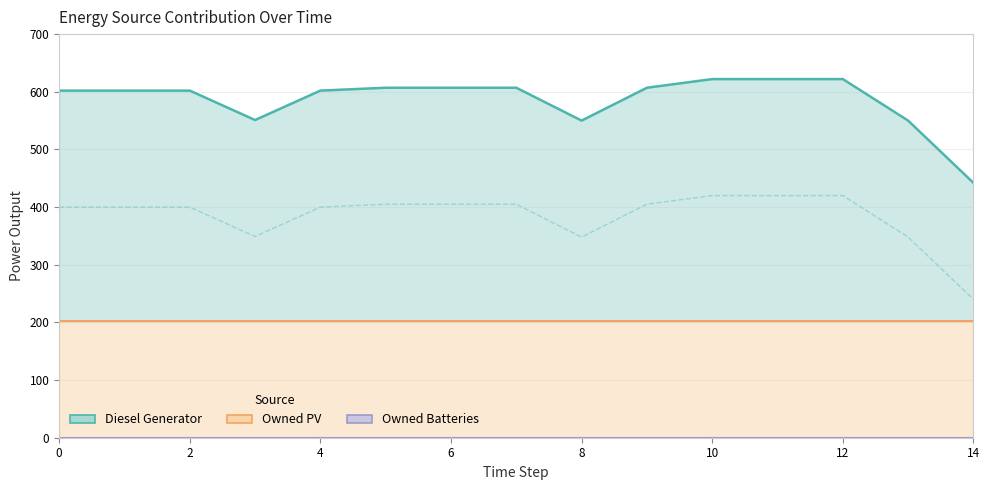

At how many categories does at least one series exceed 271?

14